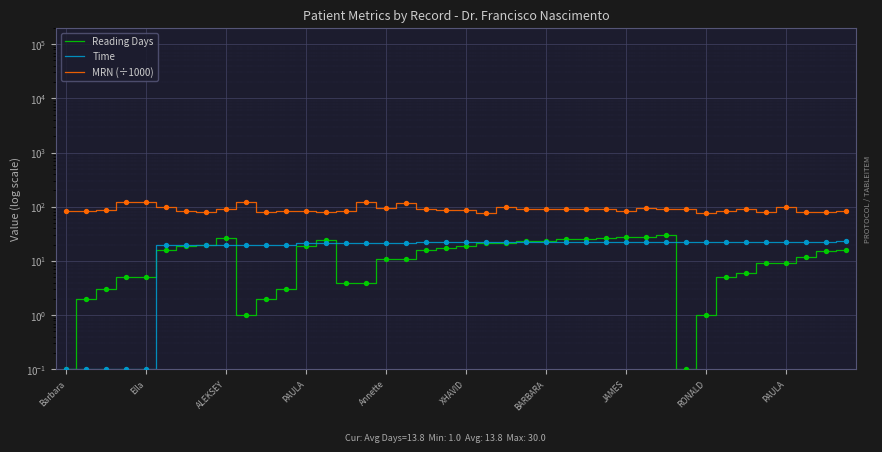

Which series has the largest total across all categories?

MRN (÷1000)